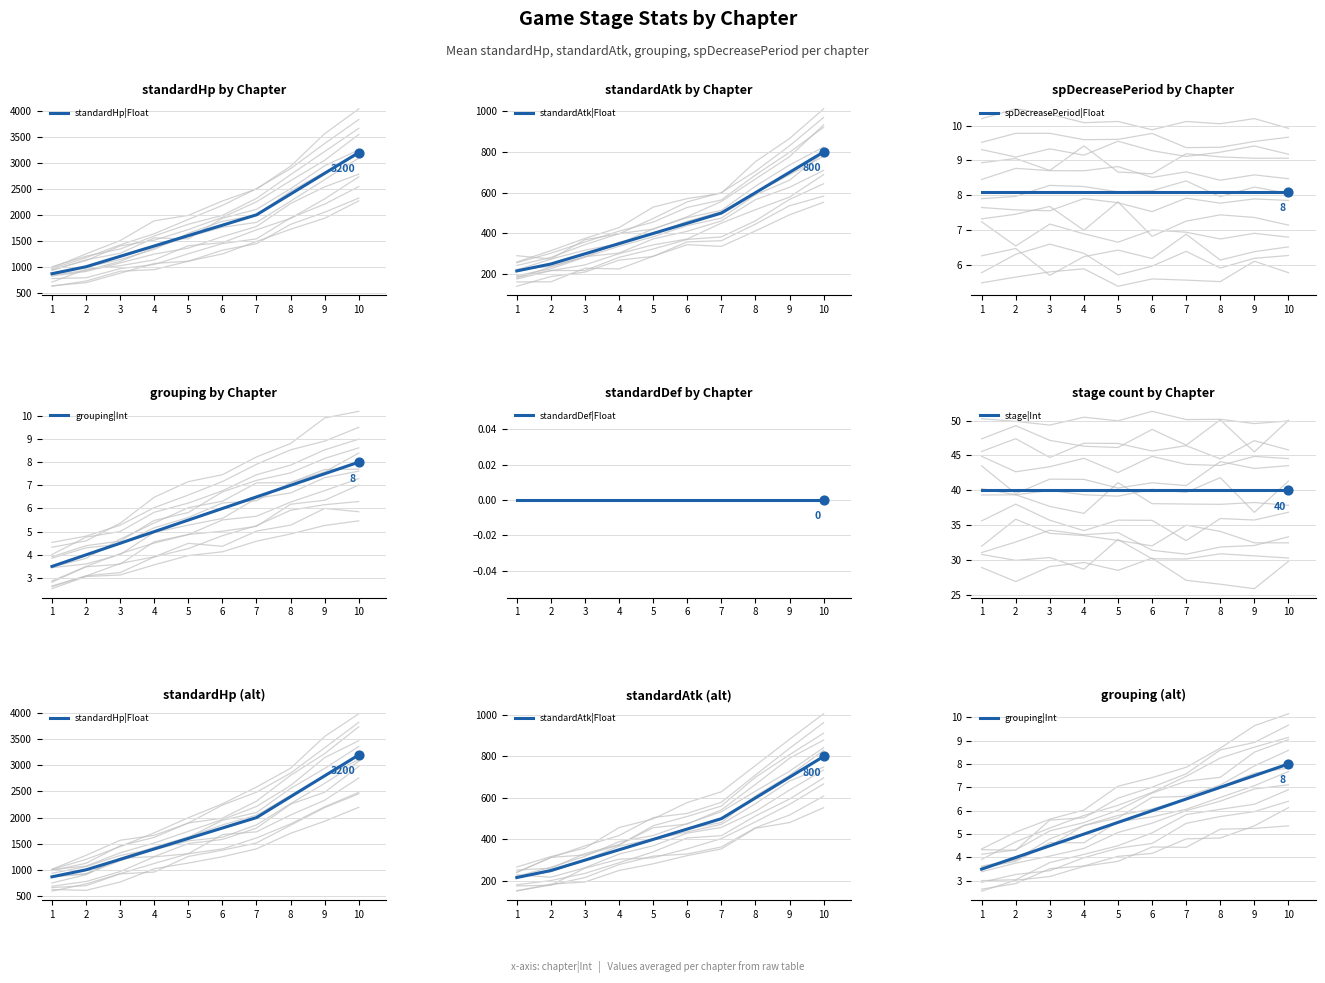

What is the total value across all series at 9?

3555.6